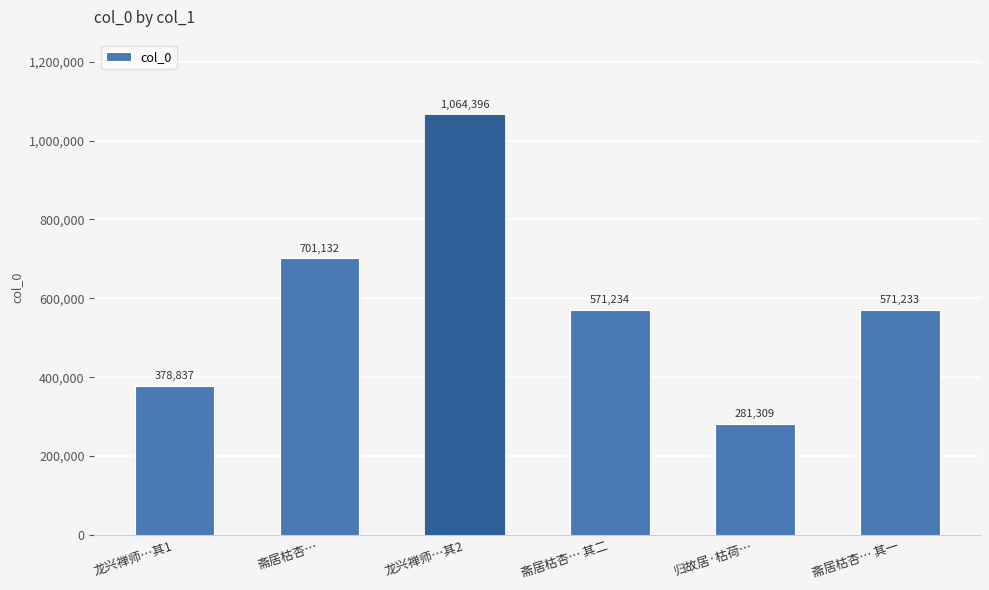

At which label is the value closest to 672852?

斋居枯杏…